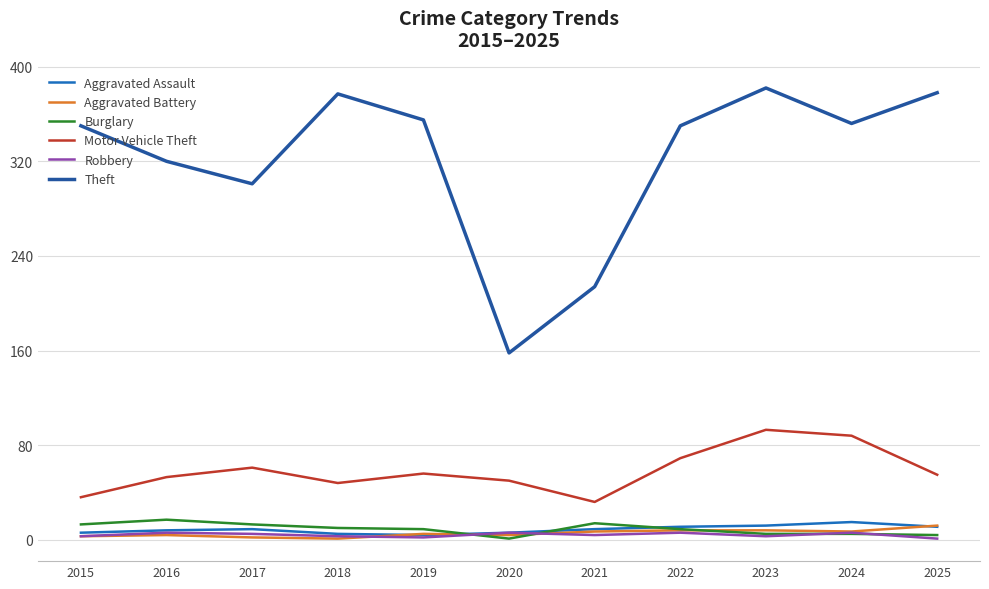

What is the difference between the Burglary values at 2016 and 2025?

13